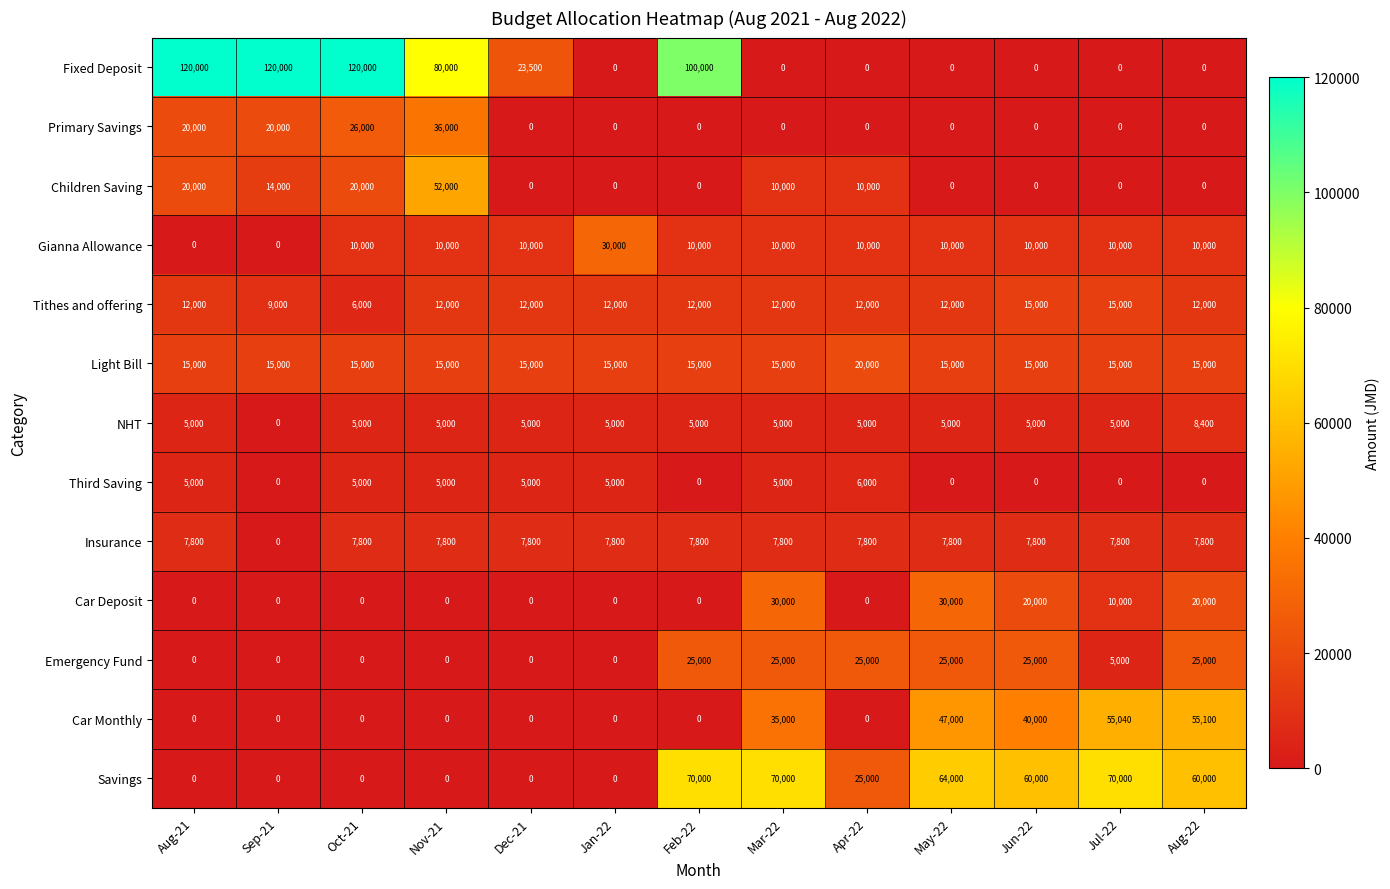

What is the difference between the Car Deposit values at Jul-22 and Dec-21?

10000